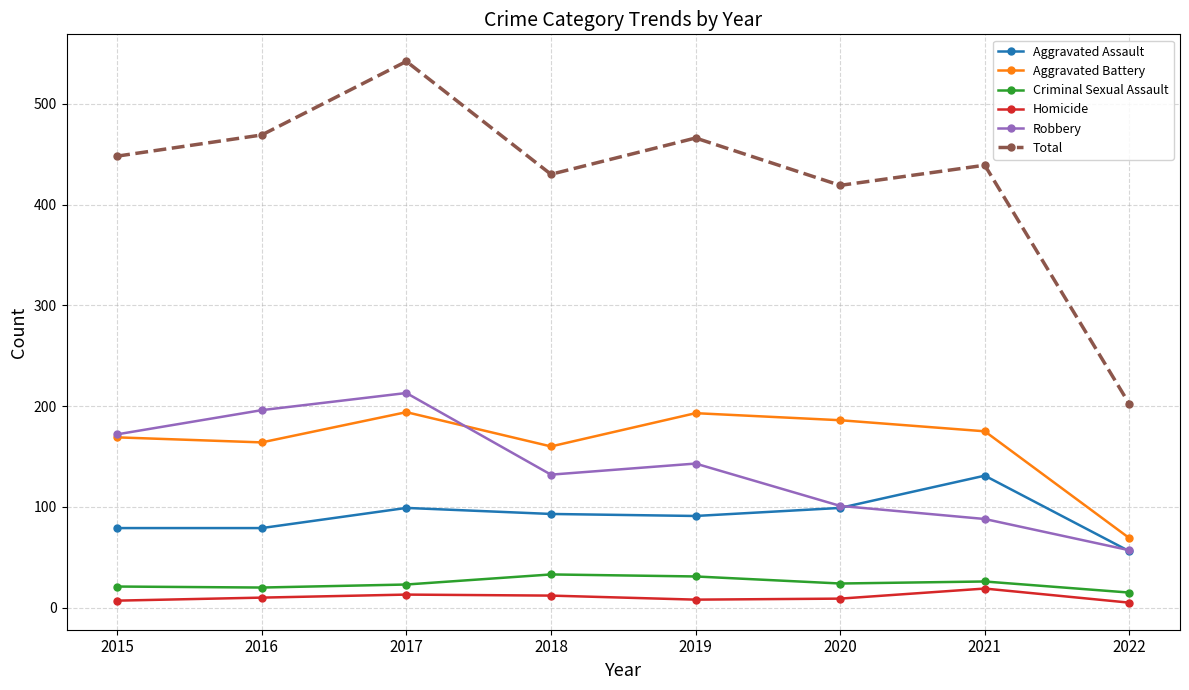

What is the value of the Aggravated Assault point at the 3rd from the left?

99